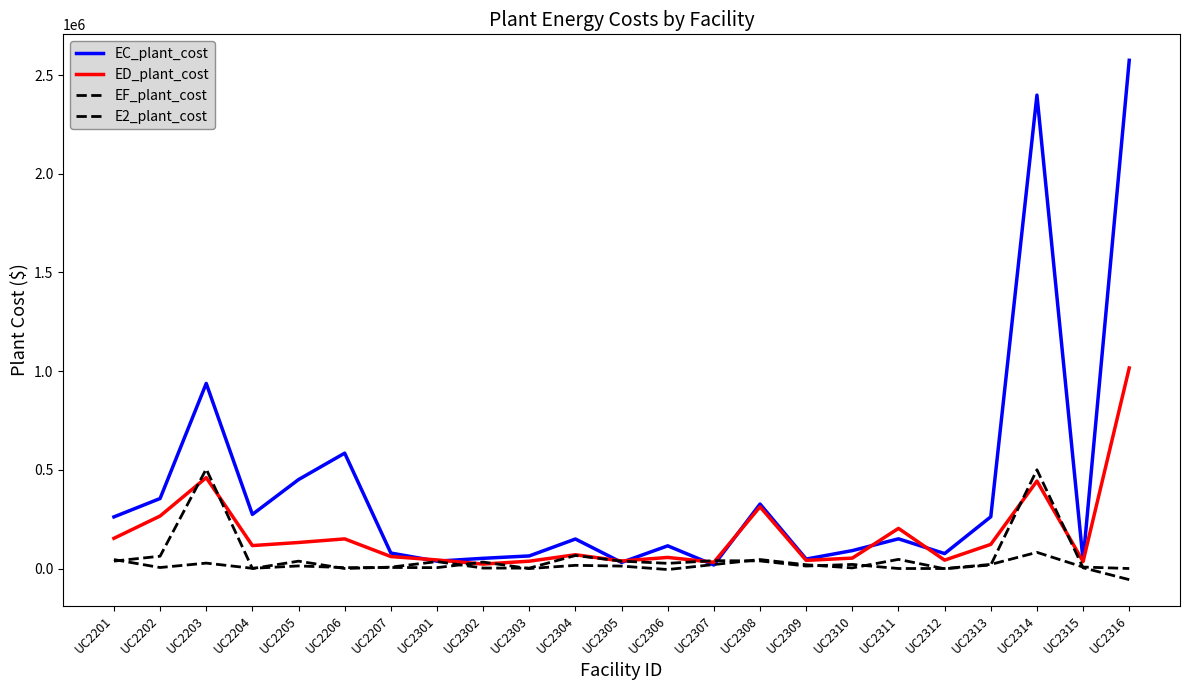

At UC2206, list the series in order from largest to smallest.

EC_plant_cost, ED_plant_cost, EF_plant_cost, E2_plant_cost